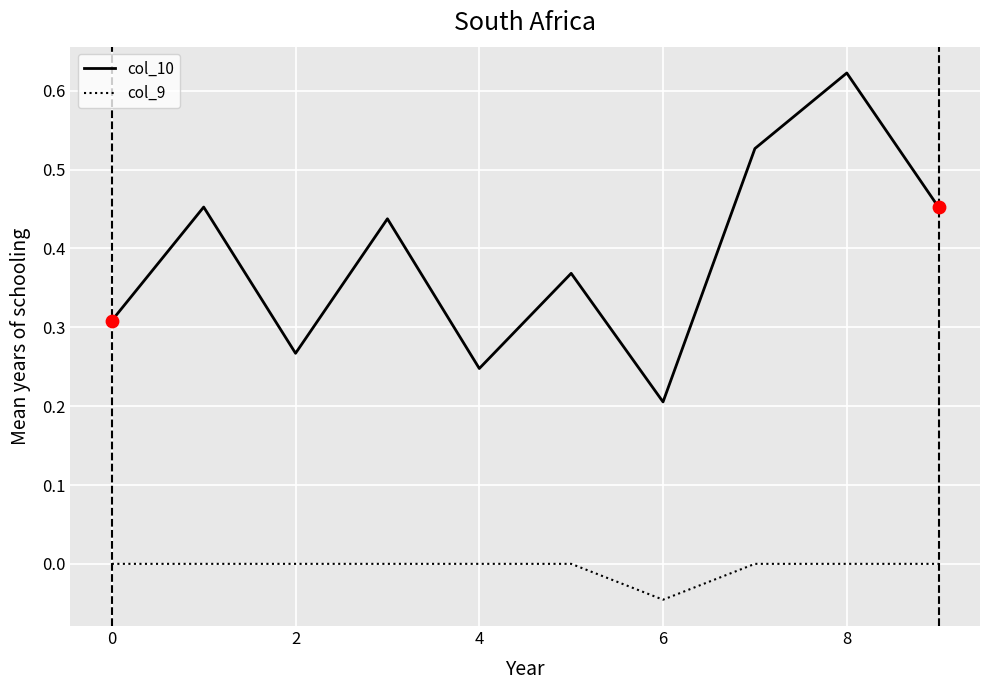

List the series in order of their overall mean, highest first.

col_10, col_9